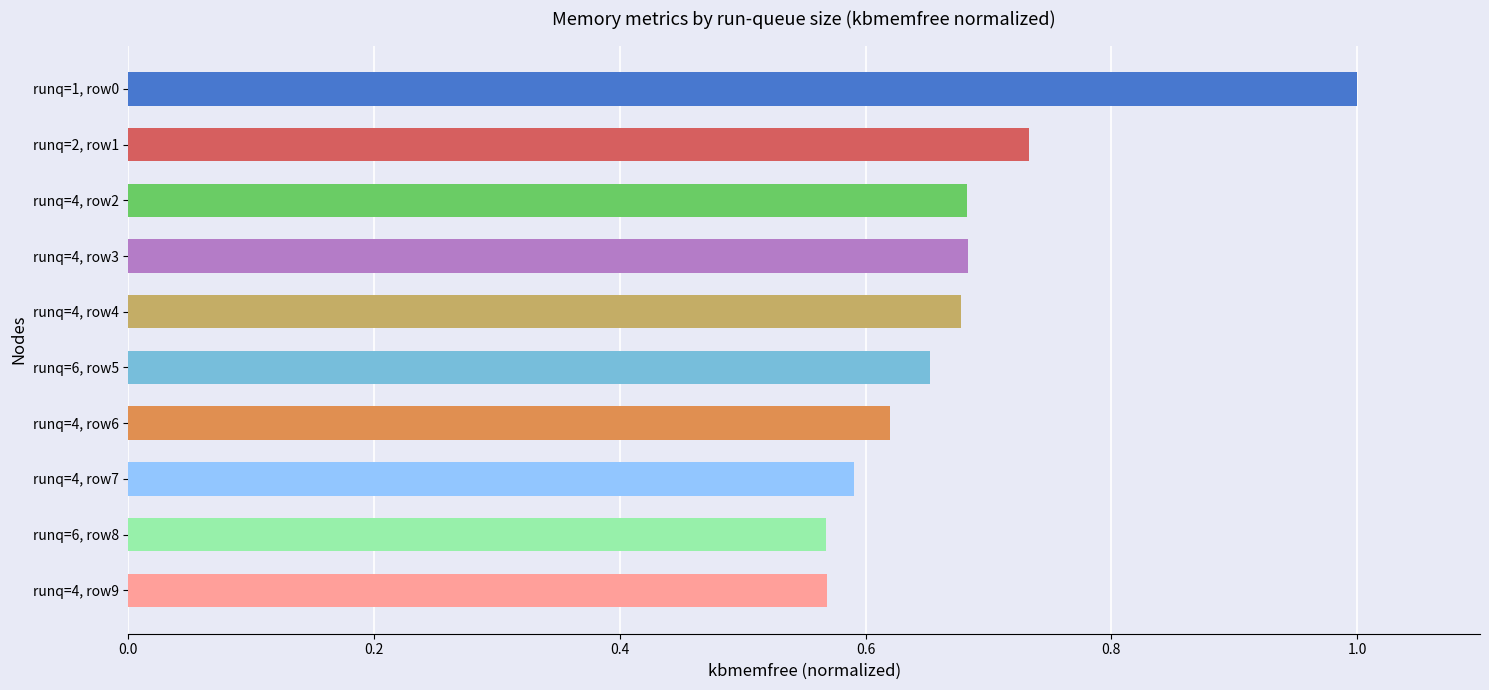

Rank the categories by value from highest to lowest.

runq=1, row0, runq=2, row1, runq=4, row3, runq=4, row2, runq=4, row4, runq=6, row5, runq=4, row6, runq=4, row7, runq=4, row9, runq=6, row8